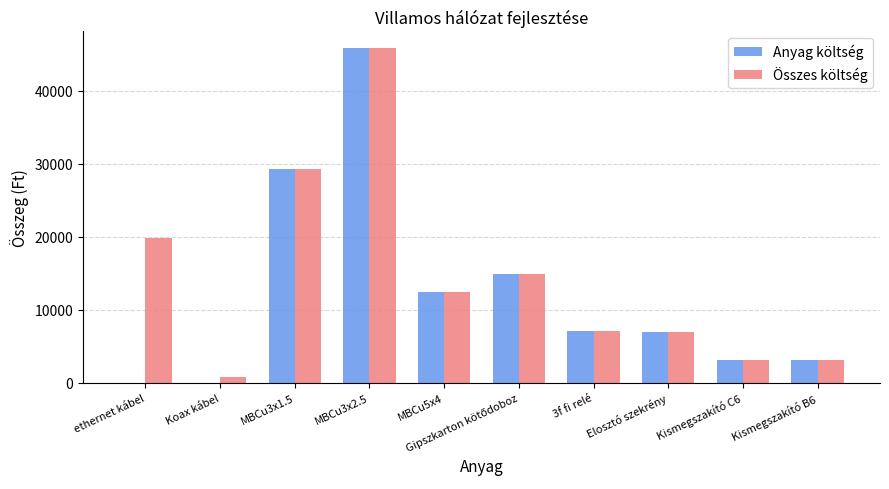

What is the sum of all Összes költség values?

143499.4